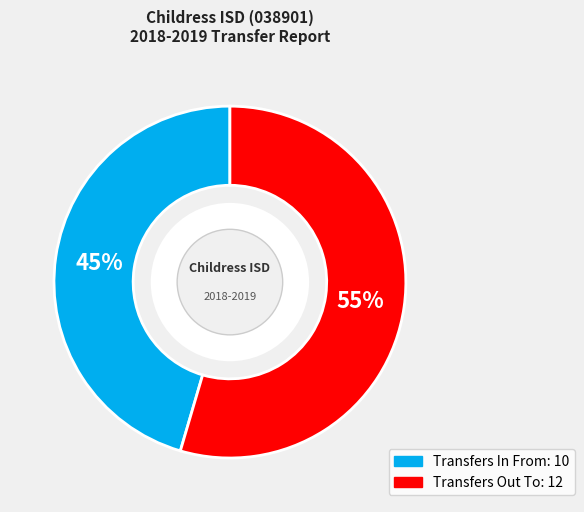

Which category accounts for the majority?

Transfers Out To